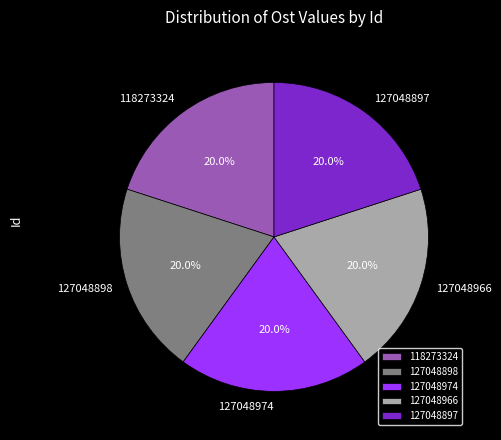

How much of the chart is everything except 118273324?

80.0%